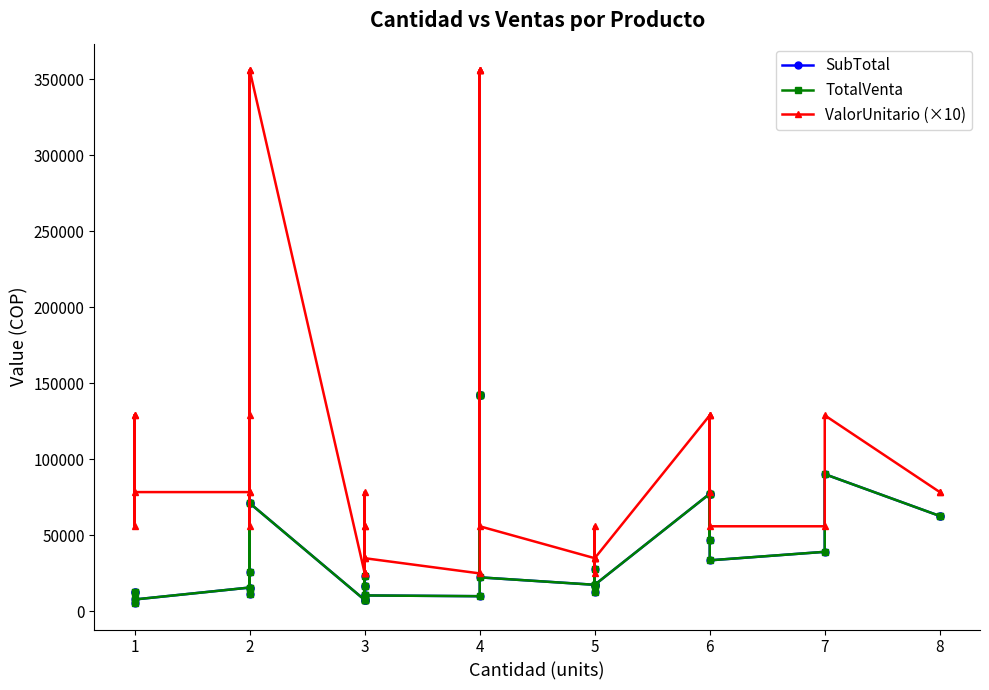

Between 3 and 2, which is larger?

2